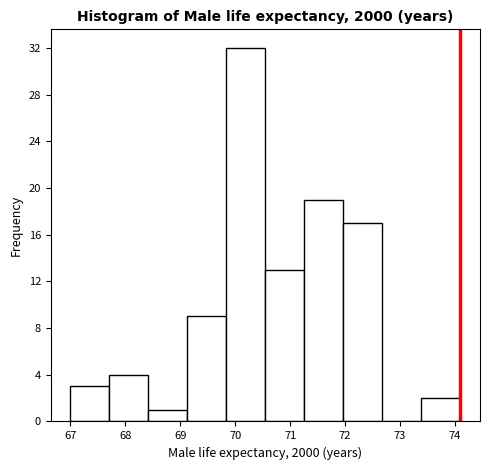

Reading left to right, transcribe this chart: for each bar, give the range it covers on the x-axis and its height. Neither the bar edges nor the heights are printed on the chart, so give them approximately, as read against the axes.

67.00 to 67.71: 3
67.71 to 68.42: 4
68.42 to 69.13: 1
69.13 to 69.84: 9
69.84 to 70.55: 32
70.55 to 71.26: 13
71.26 to 71.97: 19
71.97 to 72.68: 17
72.68 to 73.39: 0
73.39 to 74.10: 2